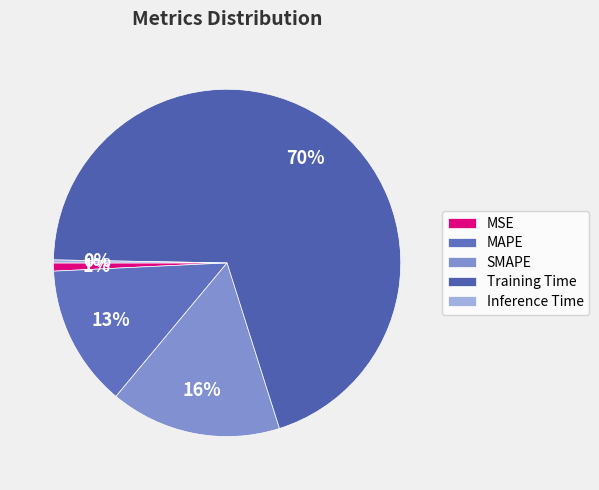

Which slice is the largest?

Training Time